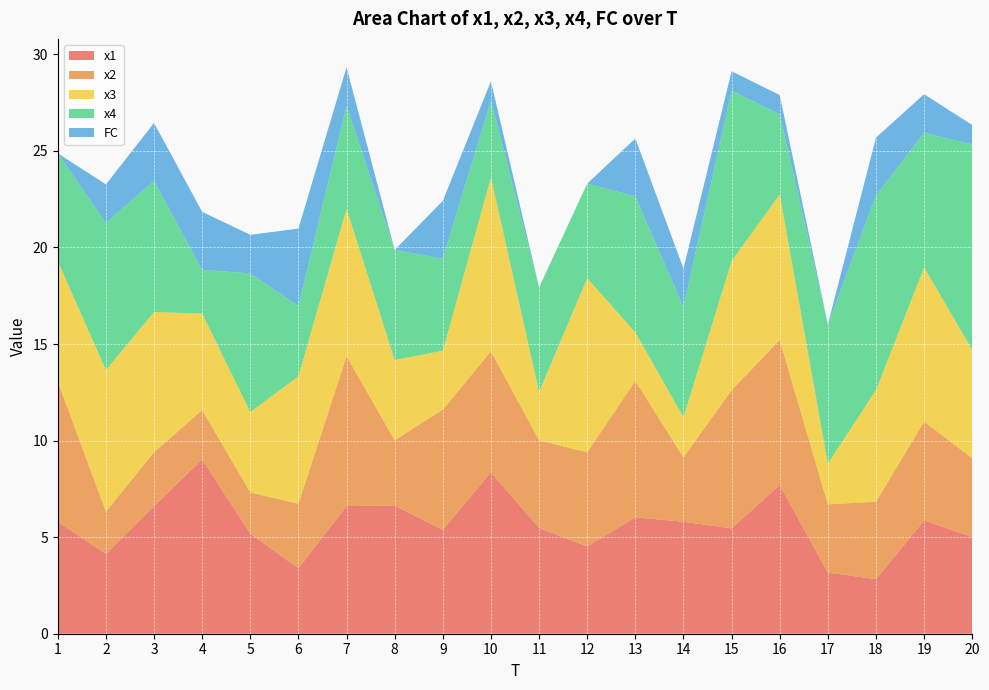

Reading left to right, what are all the values shown in this chart?

x1: 5.8	4.1	6.6	9.0	5.2	3.4	6.6	6.6	5.4	8.4	5.5	4.5	6.0	5.8	5.5	7.7	3.2	2.8	5.9	5.0
x2: 7.3	2.2	2.8	2.6	2.1	3.3	7.8	3.4	6.2	6.3	4.5	4.9	7.1	3.3	7.2	7.5	3.5	4.0	5.1	4.1
x3: 6.2	7.3	7.3	5.0	4.2	6.6	7.6	4.2	3.0	9.0	2.5	9.0	2.5	2.1	6.7	7.5	2.1	5.8	8.0	5.6
x4: 5.6	7.6	6.8	2.3	7.2	3.6	5.3	5.7	4.8	4.0	5.4	4.9	7.0	5.7	8.8	4.1	7.2	10.1	7.0	10.6
FC: 0.0	2.0	3.0	3.0	2.0	4.0	2.0	0.0	3.0	1.0	0.0	0.0	3.0	2.0	1.0	1.0	0.0	3.0	2.0	1.0